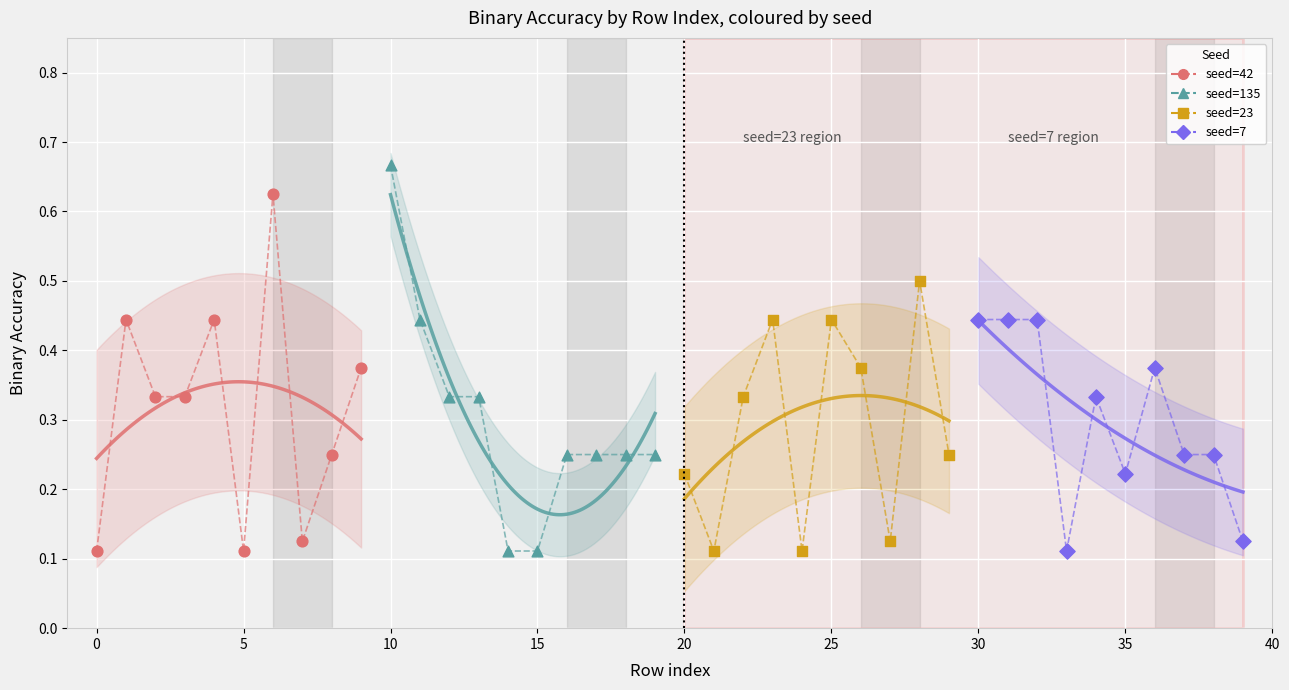

Which series reaches the maximum Y coordinate?

seed=135